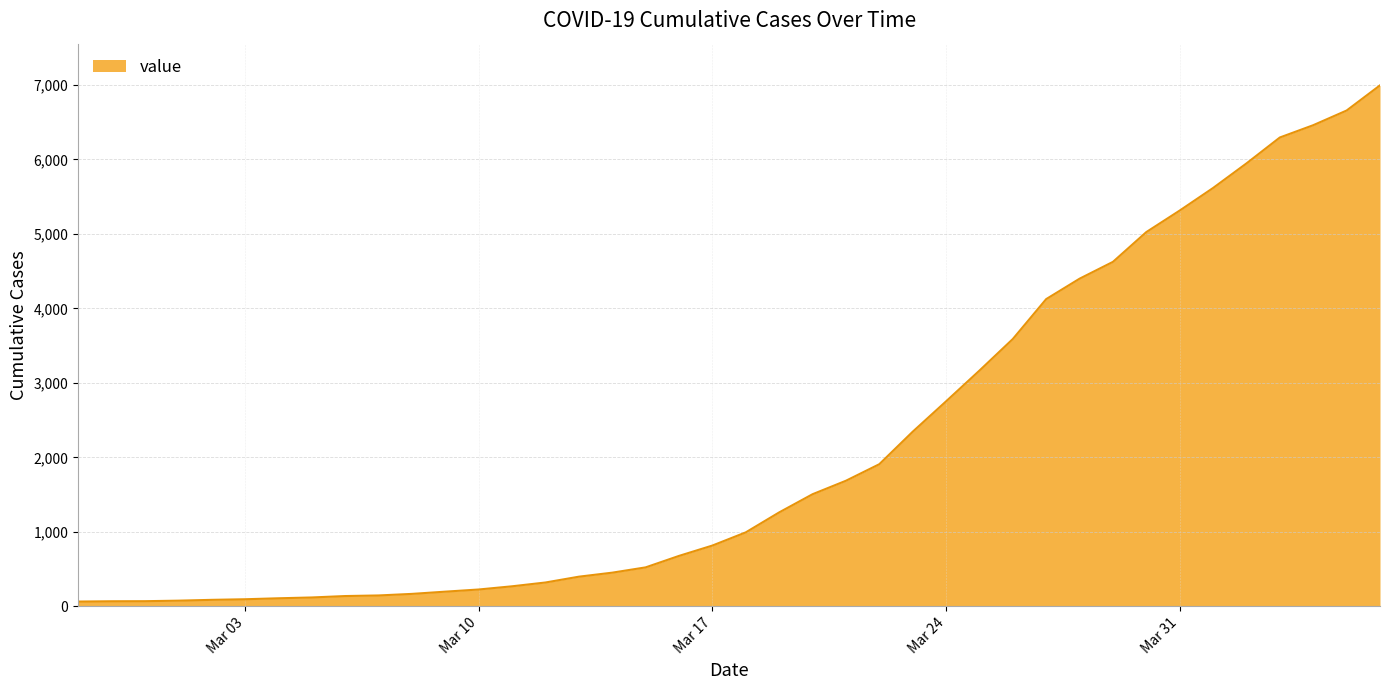

What is the difference between the maximum and minimum values?

6931